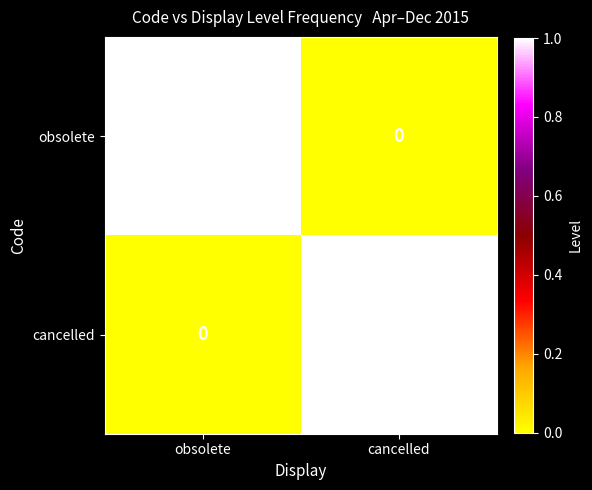

At which label is cancelled closest to 0?

obsolete